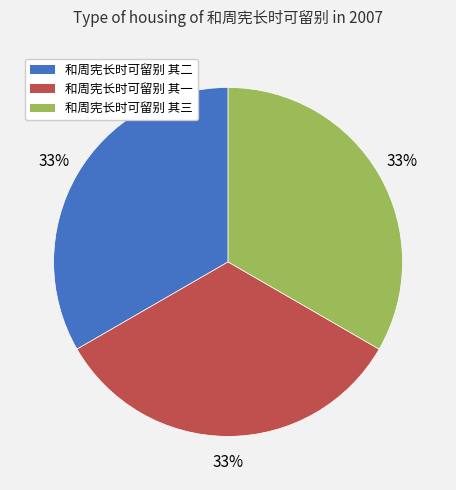

What is the ratio of the value at 和周宪长时可留别 其一 to the value at 和周宪长时可留别 其三?

1.0